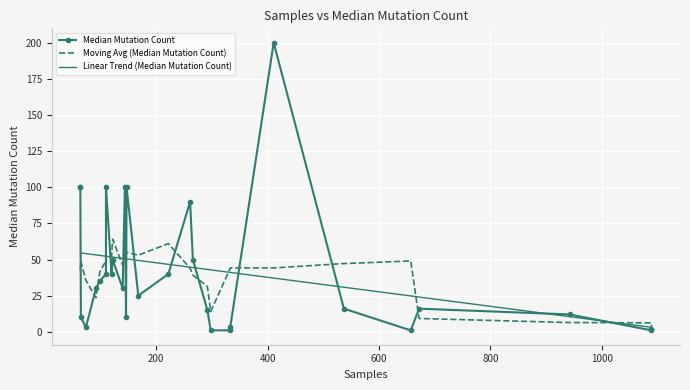

Rank the categories by value from highest to lowest.

411, 64, 144, 64, 110, 147, 261, 122, 266, 120, 110, 222, 99, 140, 92, 168, 537, 672, 292, 942, 65, 146, 333, 74, 1089, 298, 333, 1089, 657